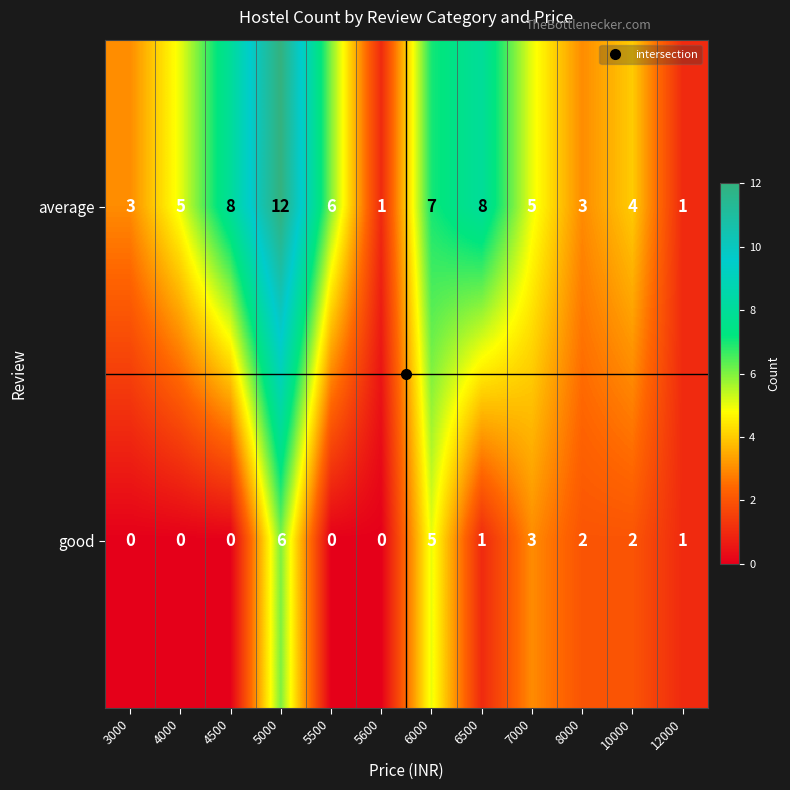

Between 6500 and 8000, which series saw the biggest shift?

average